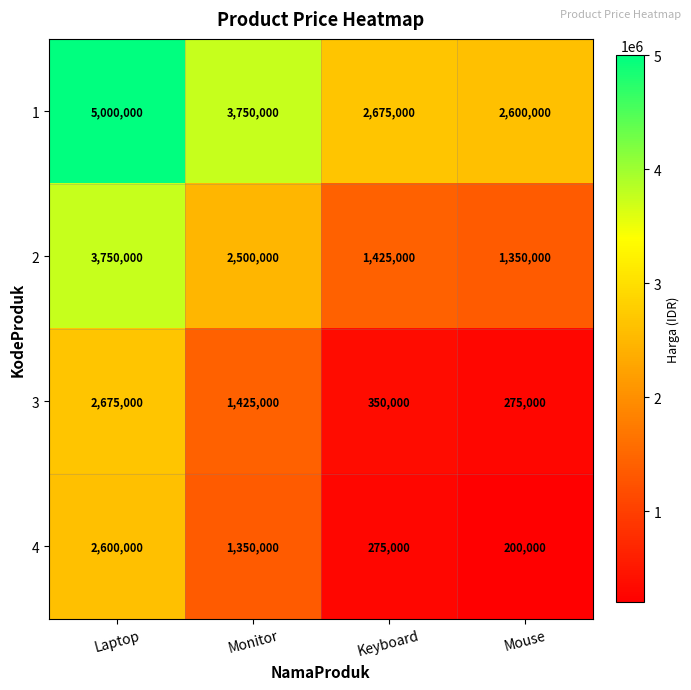

How many series are shown in this chart?

4